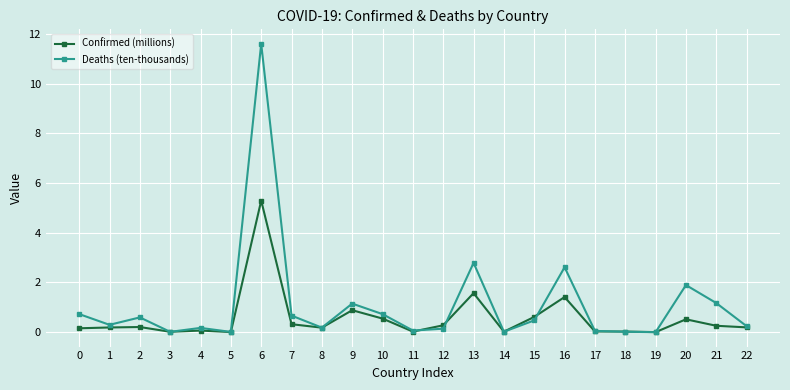

What is the value of the Deaths (ten-thousands) point at the 2nd from the left?

0.3